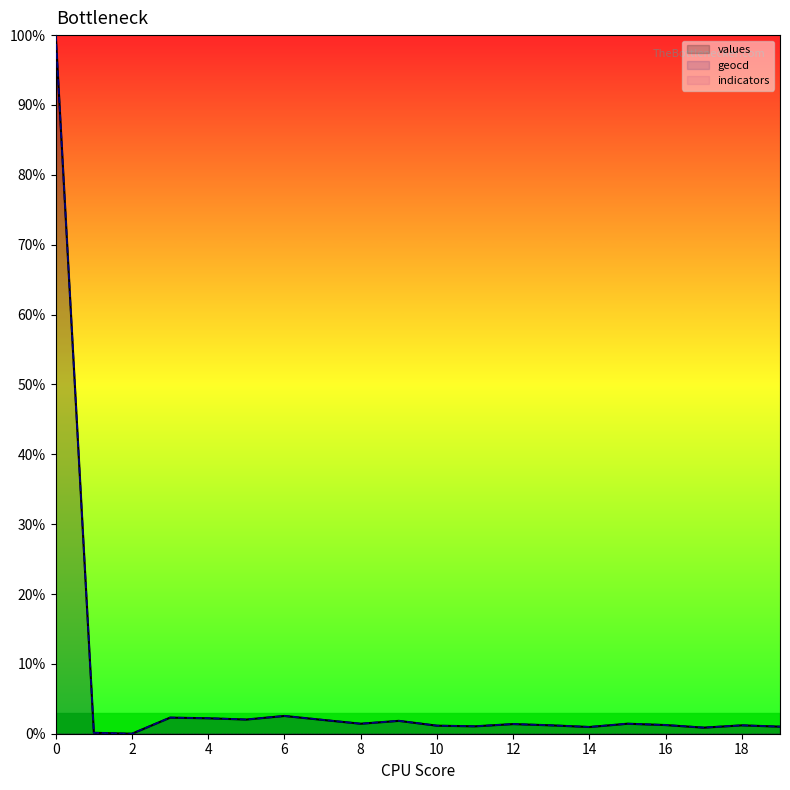

True or false: geocd has a value of 0.7 at 16.

False